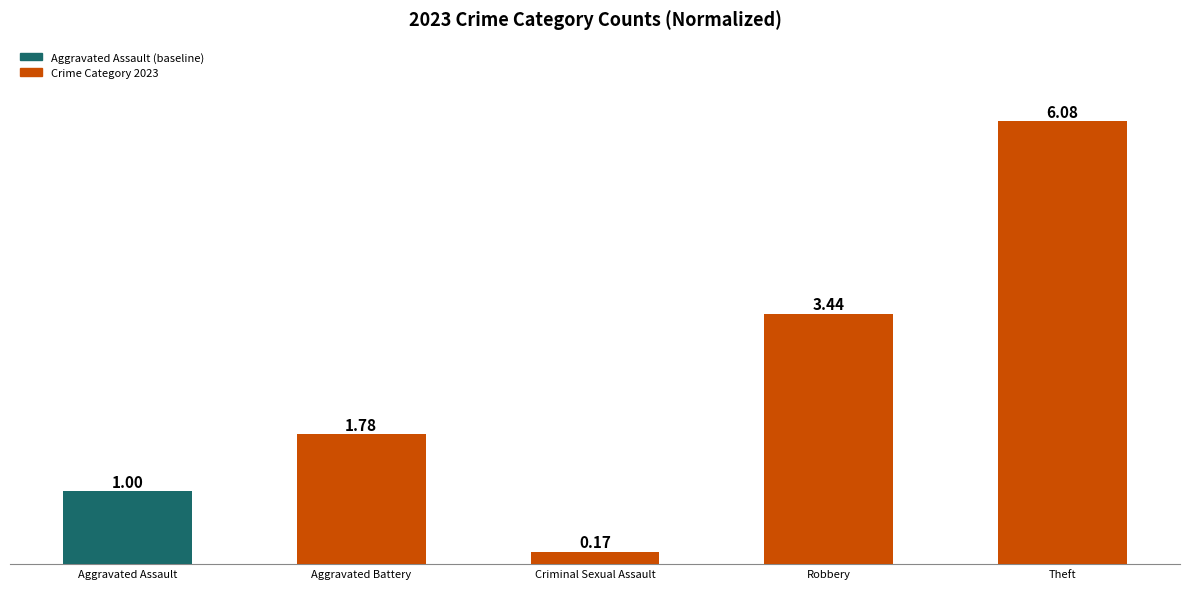

At which label is the value closest to 3?

Robbery